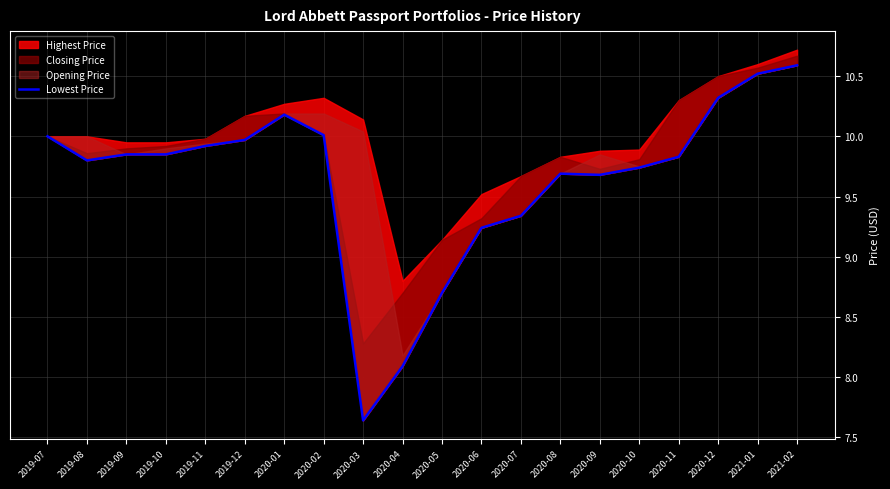

How many interior local valleys (lower than both neighbors) does the data have?

3